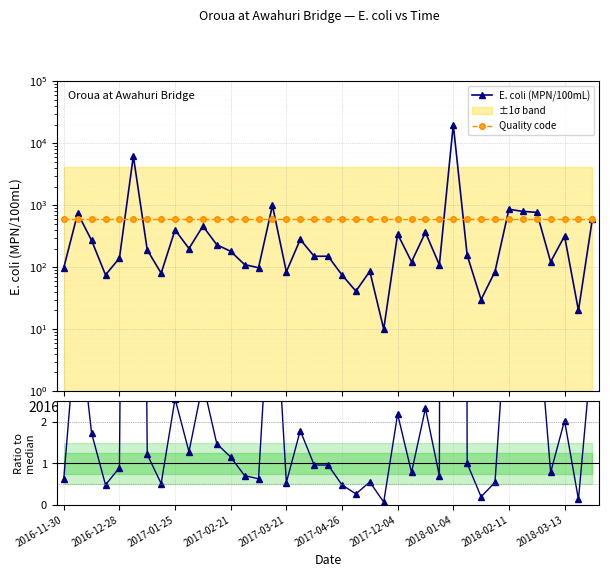

The value of Quality code at 37 is 865.2. True or false?

False